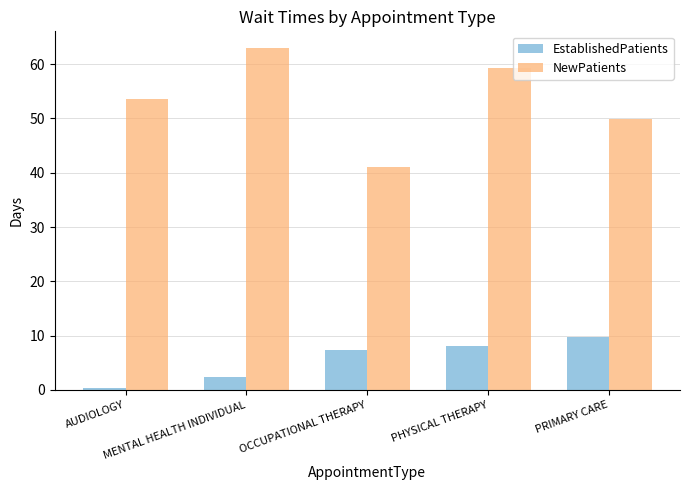

Is the value of EstablishedPatients at OCCUPATIONAL THERAPY greater than the value of NewPatients at OCCUPATIONAL THERAPY?

No